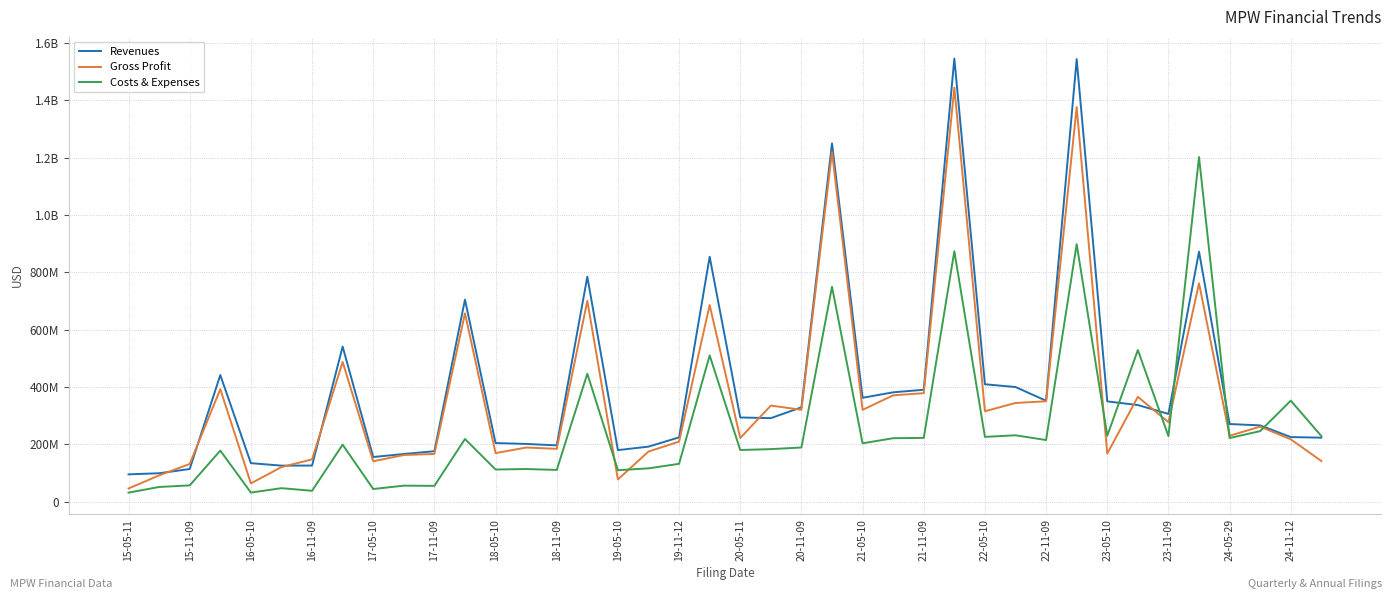

What are all the series names shown in the legend?

Revenues, Gross Profit, Costs & Expenses